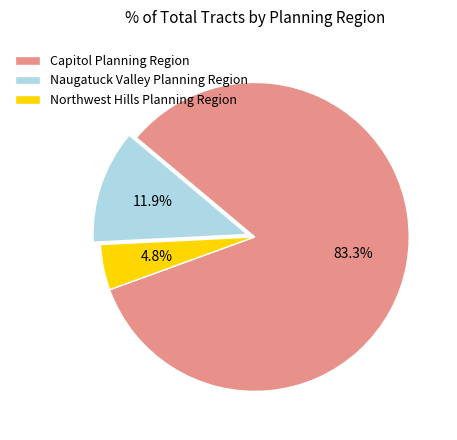

How many slices are in this pie chart?

3